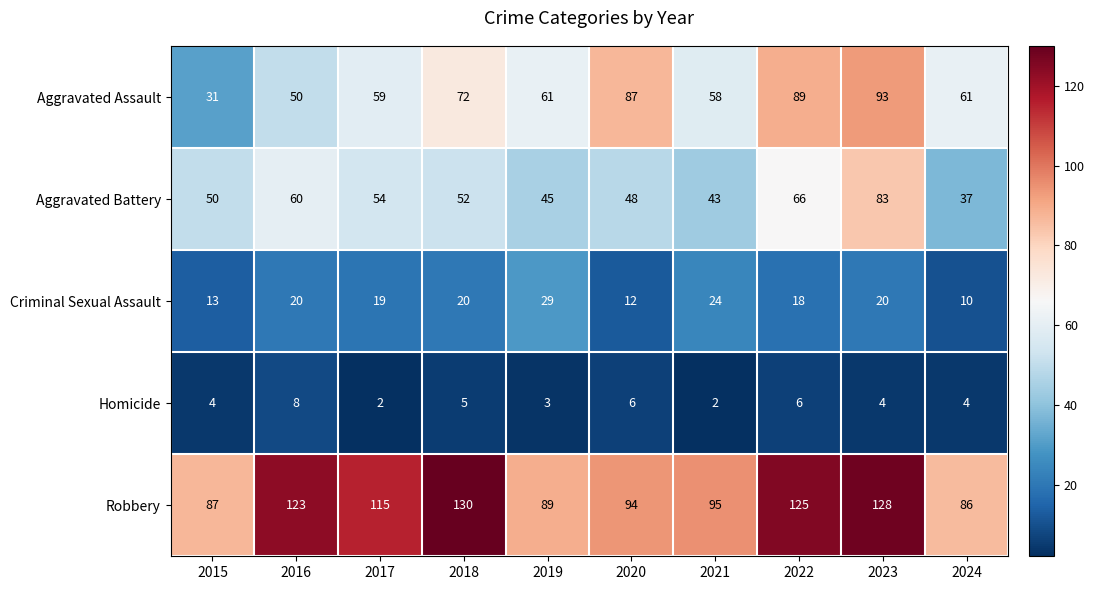

Rank the categories by Aggravated Battery value from lowest to highest.

2024, 2021, 2019, 2020, 2015, 2018, 2017, 2016, 2022, 2023